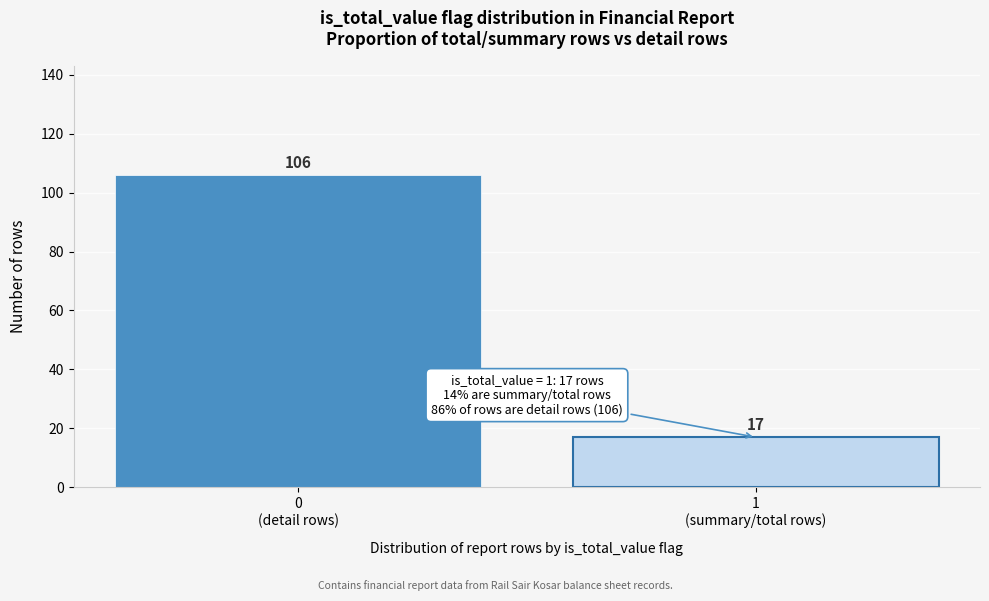

Reading right to left, list all the values displayed in this chart.

17	106